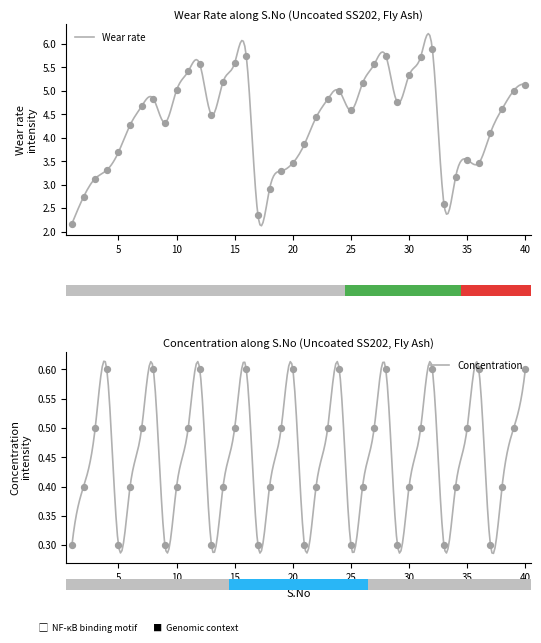

Is the value of Concentration at 23 greater than the value of Wear rate at 28?

No